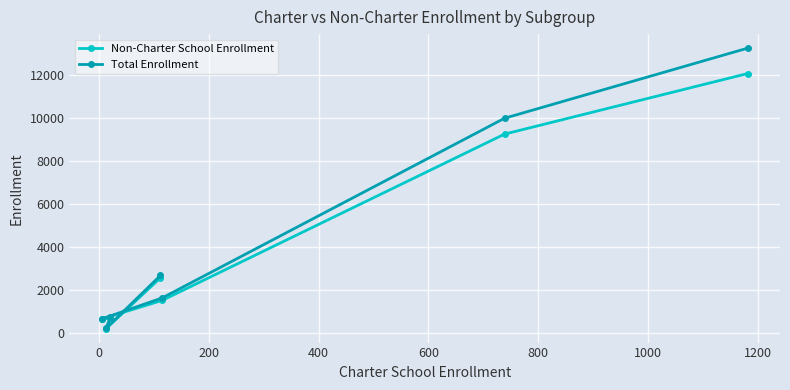

Which series has the largest range (max minus min)?

Total Enrollment